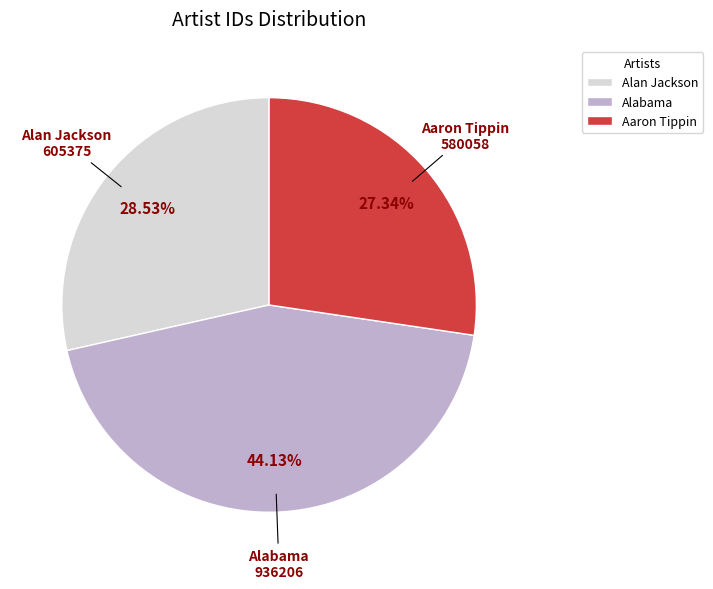

True or false: Aaron Tippin accounts for 27% of the total.

True